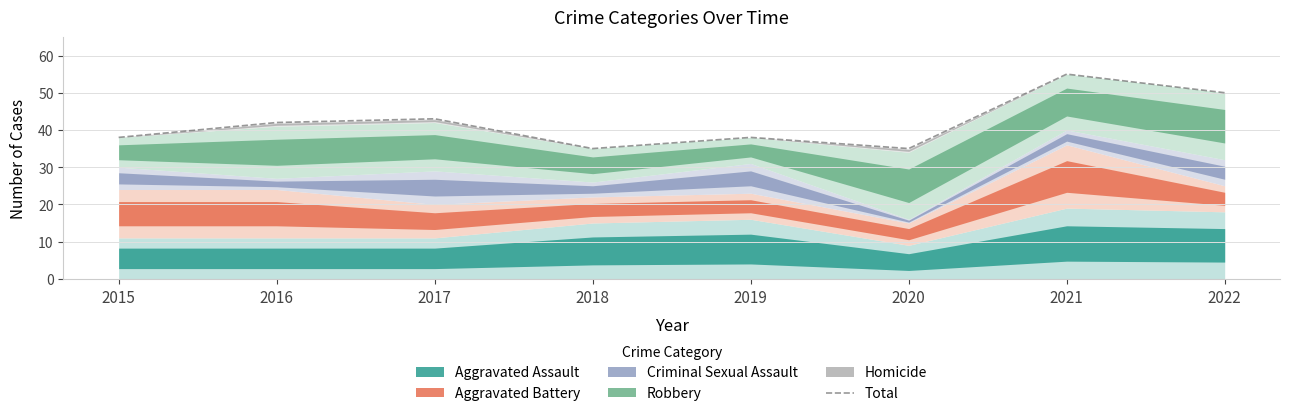

List the labels in order of value, smallest first.

2018, 2020, 2015, 2019, 2016, 2017, 2022, 2021